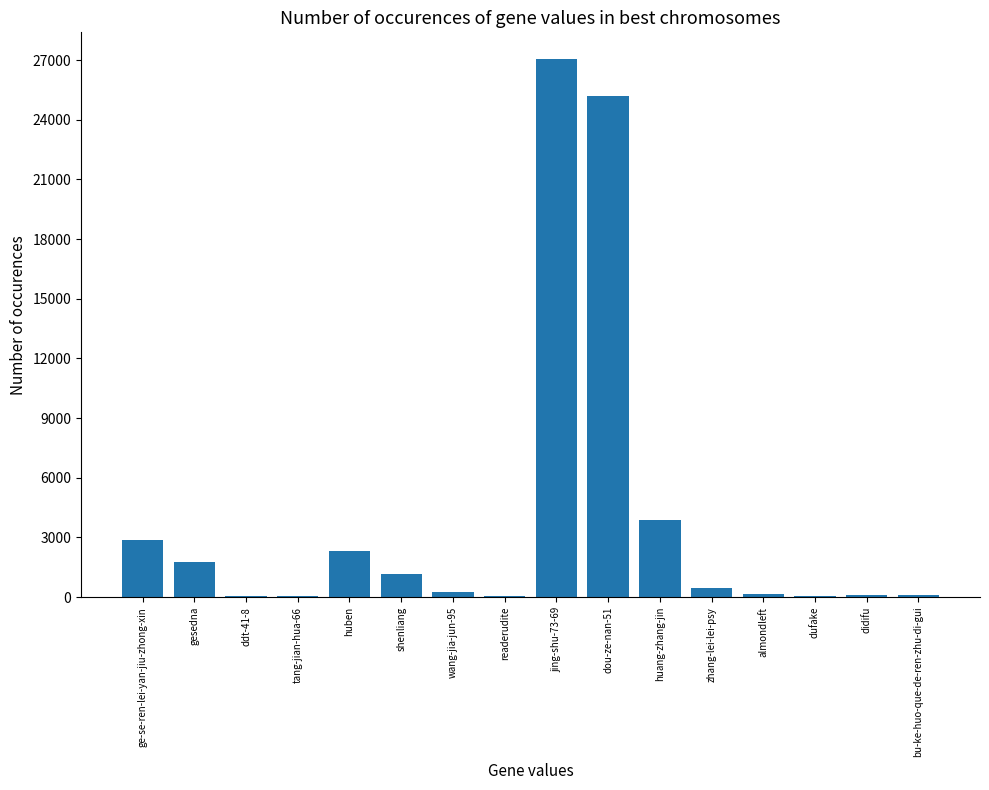

Where is the data nearest to the value 13538?

huang-zhang-jin